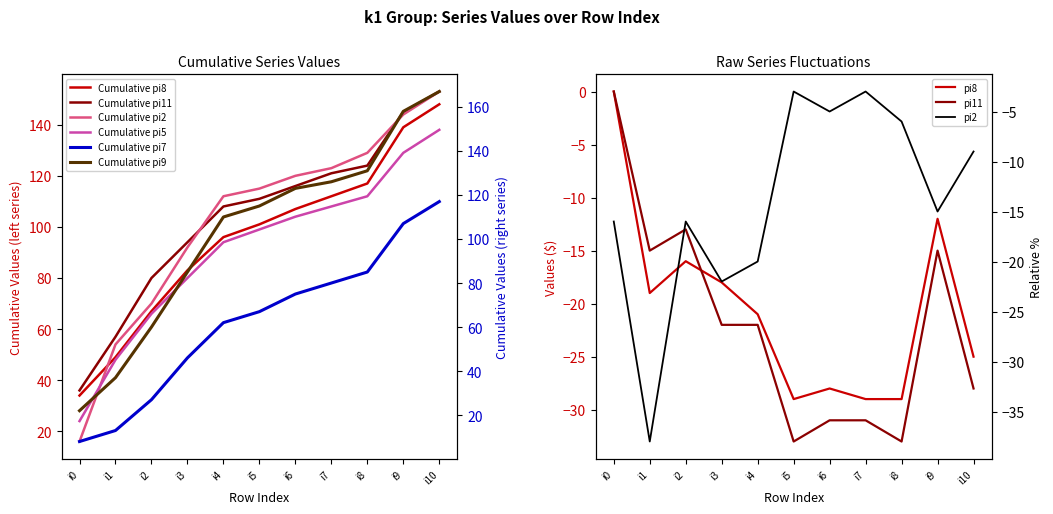

Reading left to right, transcribe all the data shown in this chart.

pi8: 0	-19	-16	-18	-21	-29	-28	-29	-29	-12	-25
pi11: 0	-15	-13	-22	-22	-33	-31	-31	-33	-15	-28
pi2: -16	-38	-16	-22	-20	-3	-5	-3	-6	-15	-9